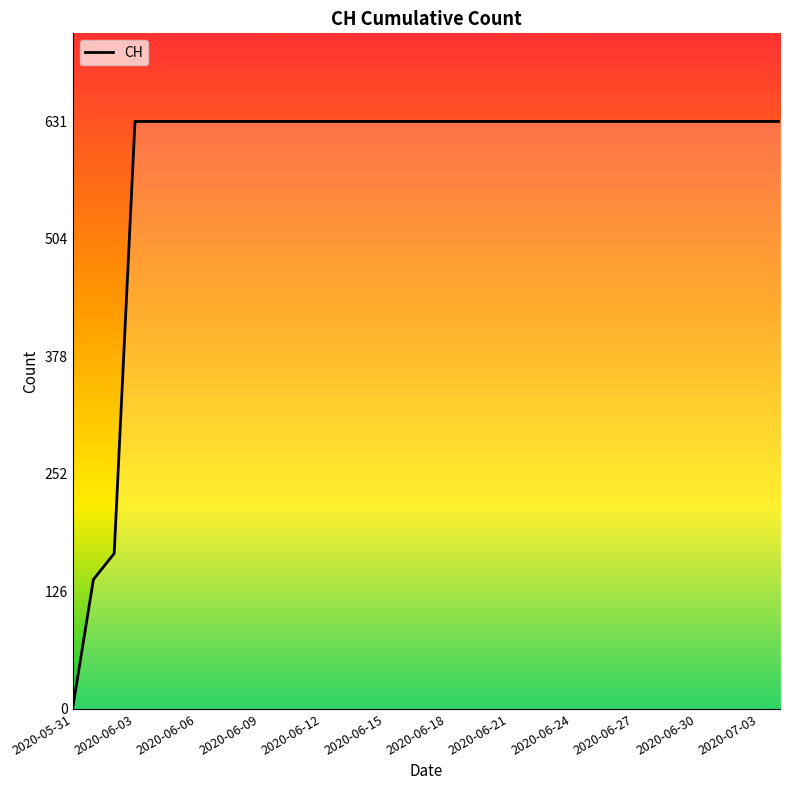

Count the number of data series in this chart.

1